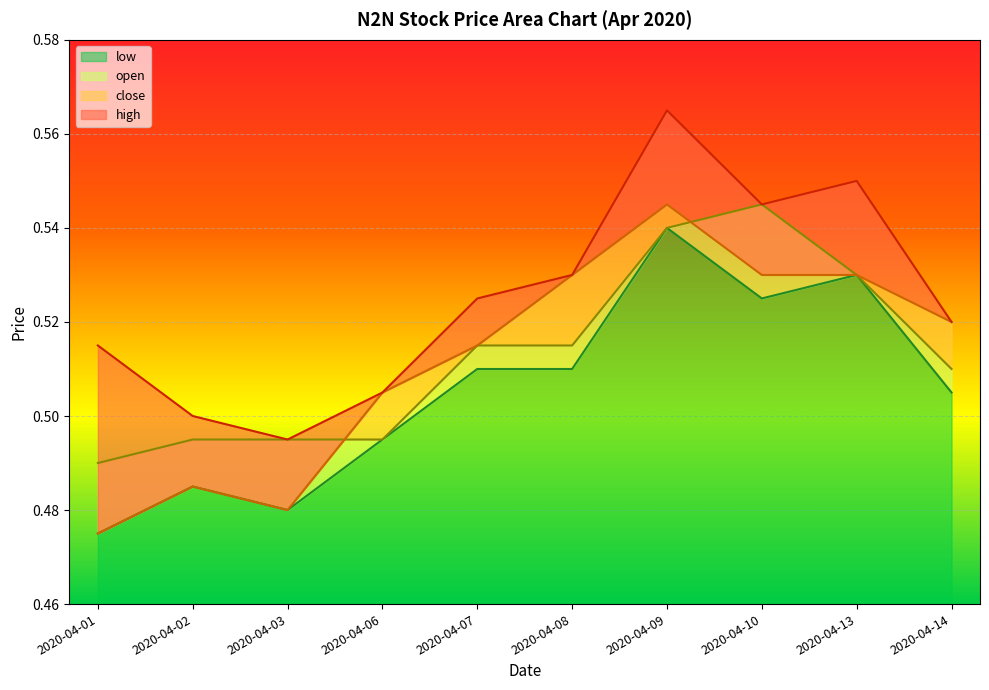

What is the value of the open point at the 8th from the left?

0.5